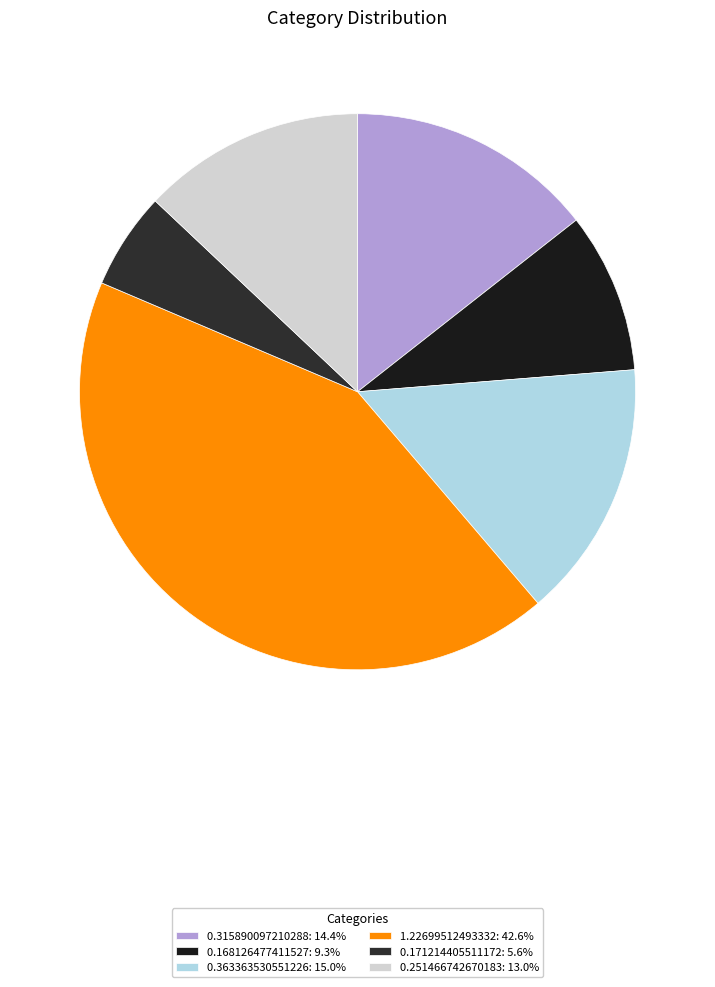

Count the number of slices in the pie.

6